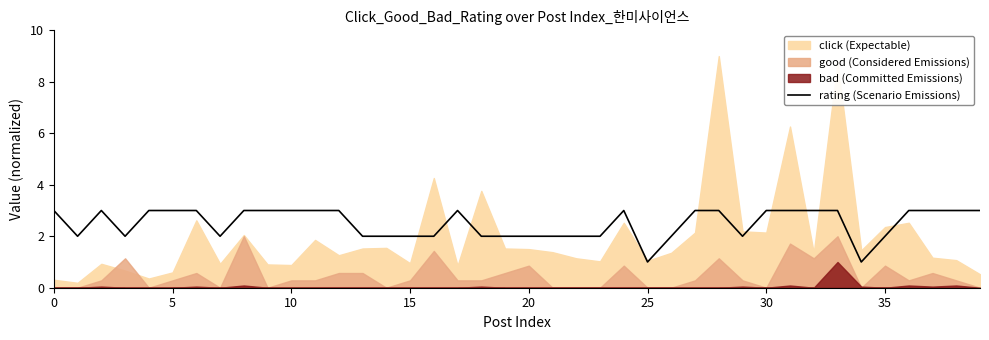

What is the highest value of the rating (Scenario Emissions) series?

3